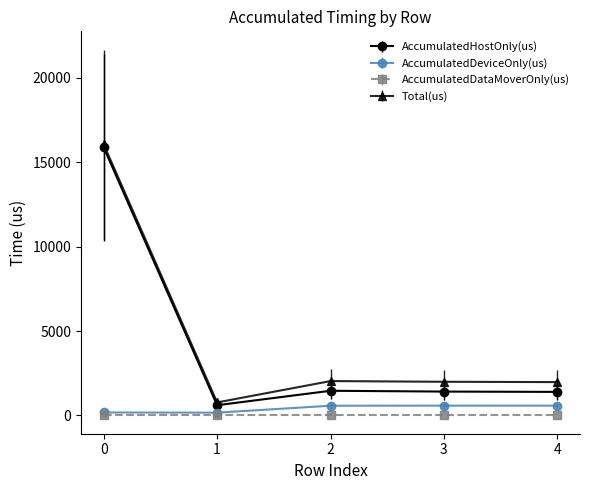

What is the greatest value displayed?

16047.0